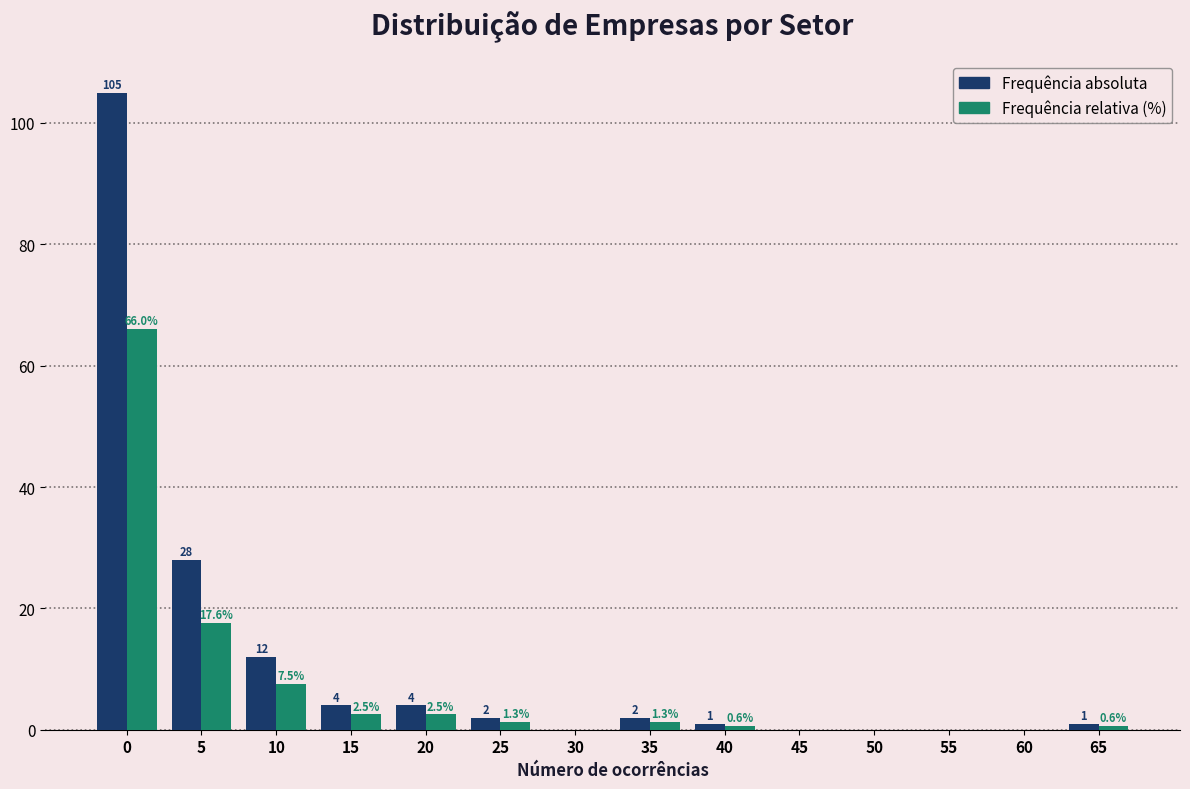

Reading right to left, list all the values displayed in this chart.

Frequência absoluta: 65=1.0	60=0.0	55=0.0	50=0.0	45=0.0	40=1.0	35=2.0	30=0.0	25=2.0	20=4.0	15=4.0	10=12.0	5=28.0	0=105.0
Frequência relativa (%): 65=0.6	60=0.0	55=0.0	50=0.0	45=0.0	40=0.6	35=1.3	30=0.0	25=1.3	20=2.5	15=2.5	10=7.5	5=17.6	0=66.0